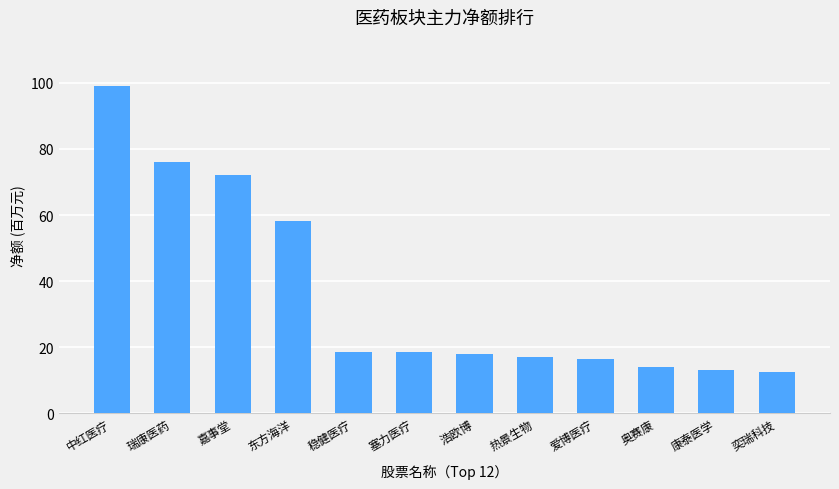

What is the minimum value shown in the chart?

12.6